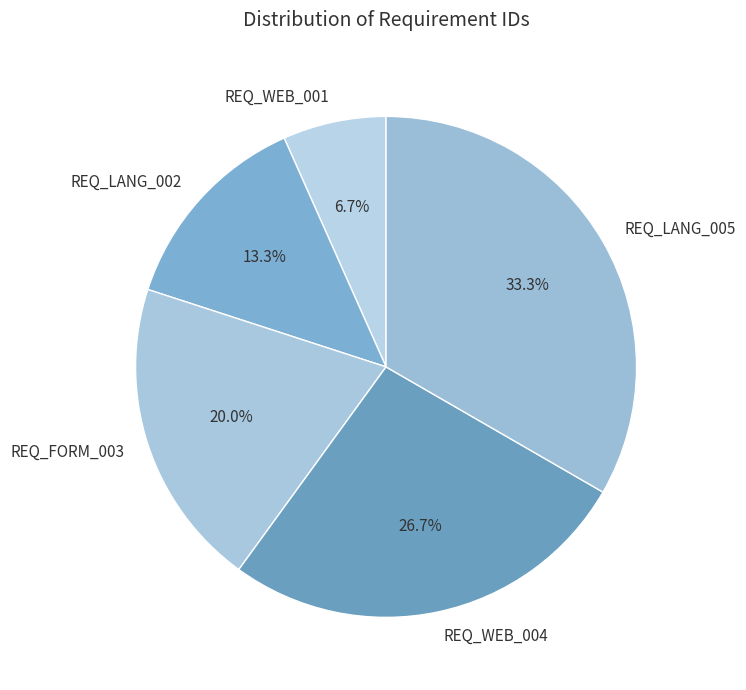

Which has a higher value, REQ_WEB_004 or REQ_LANG_002?

REQ_WEB_004